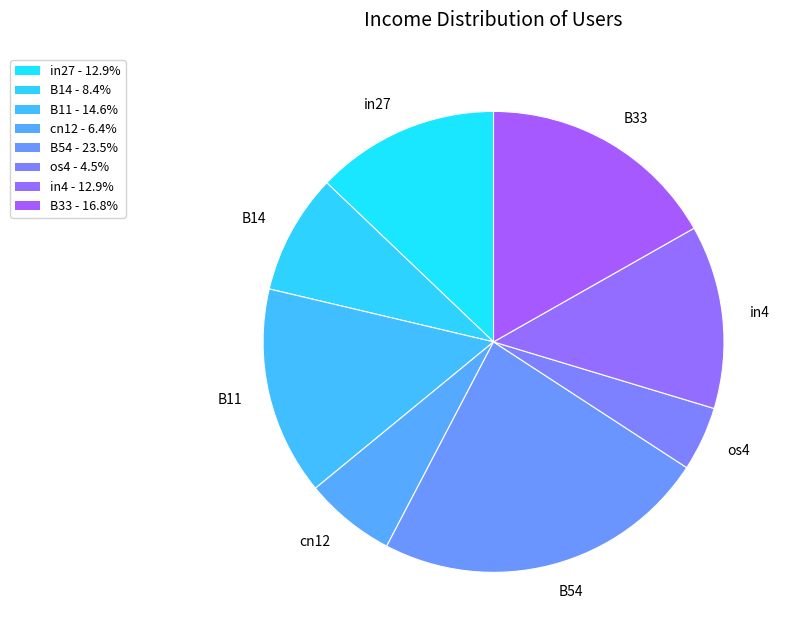

The B33 slice represents 27% of the pie. True or false?

False